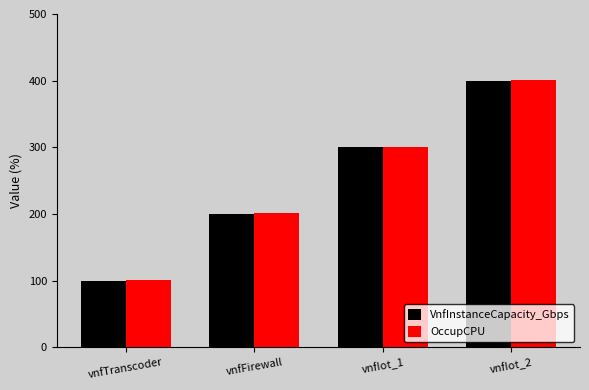

What are all the series names shown in the legend?

VnfInstanceCapacity_Gbps, OccupCPU